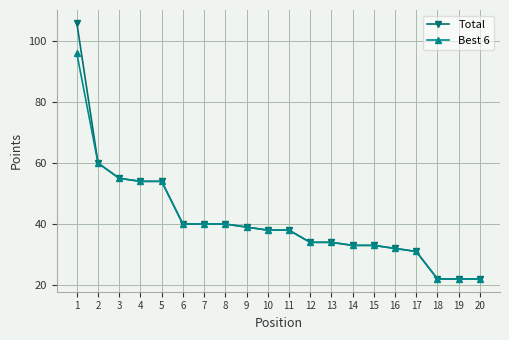

Reading right to left, extract all data points from this chart.

Total: 22	22	22	31	32	33	33	34	34	38	38	39	40	40	40	54	54	55	60	106
Best 6: 22	22	22	31	32	33	33	34	34	38	38	39	40	40	40	54	54	55	60	96